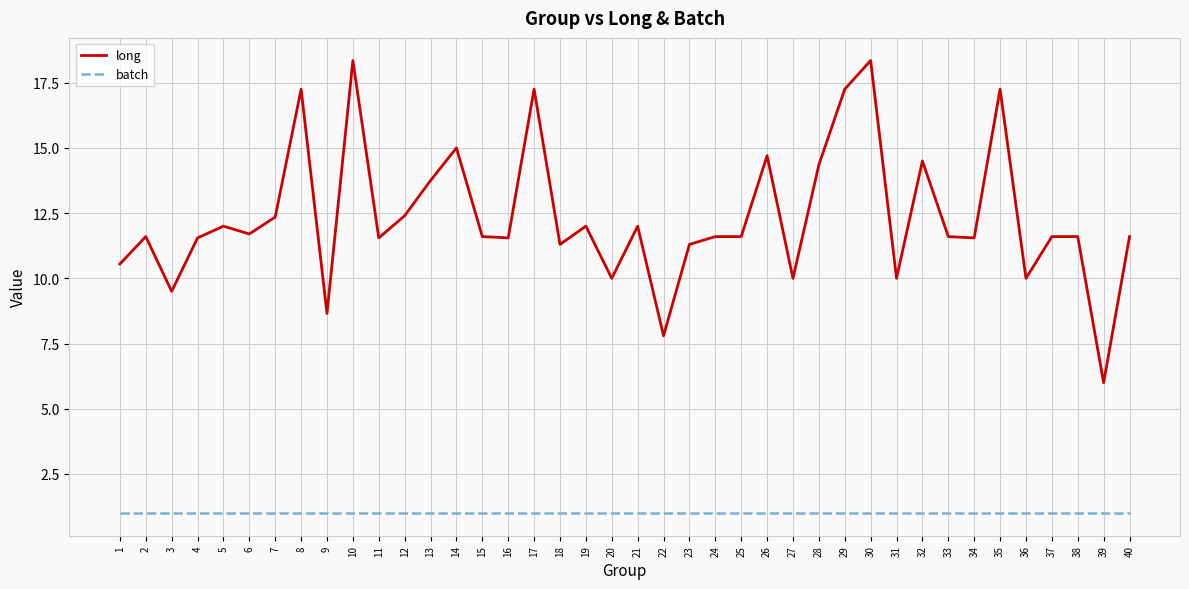

Which series has the largest total across all categories?

long